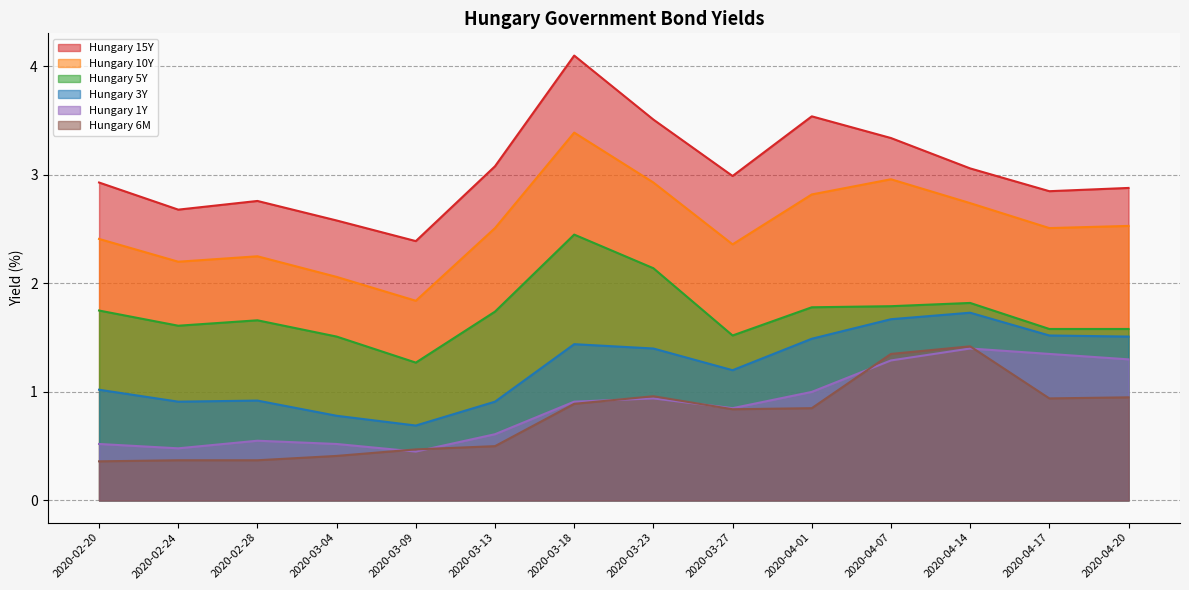

How many intersections are there between Hungary 6M and Hungary 1Y?

6